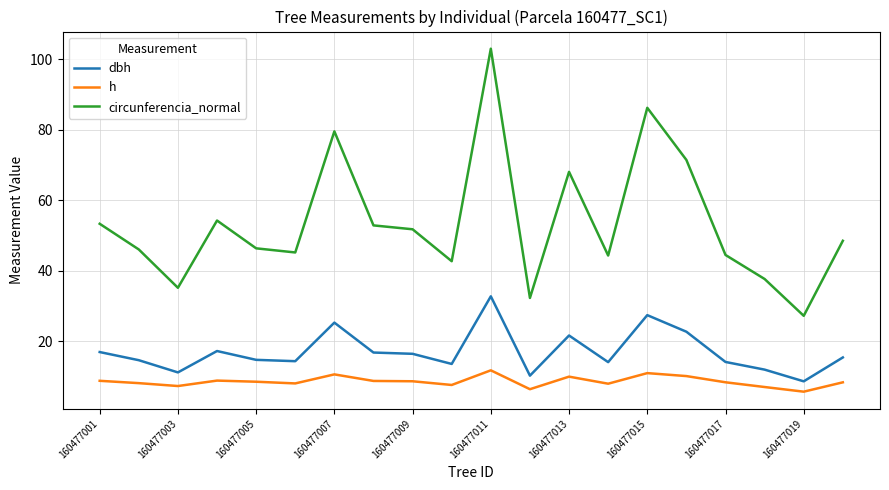

Which series has the largest total across all categories?

circunferencia_normal